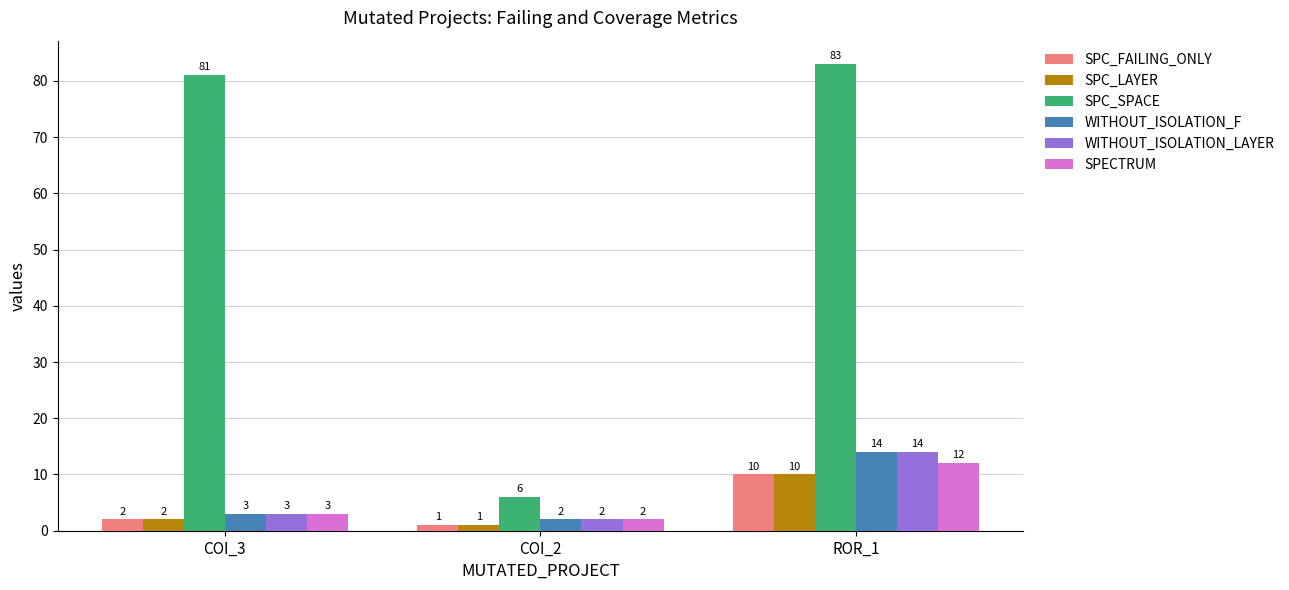

What are all the series names shown in the legend?

SPC_FAILING_ONLY, SPC_LAYER, SPC_SPACE, WITHOUT_ISOLATION_F, WITHOUT_ISOLATION_LAYER, SPECTRUM